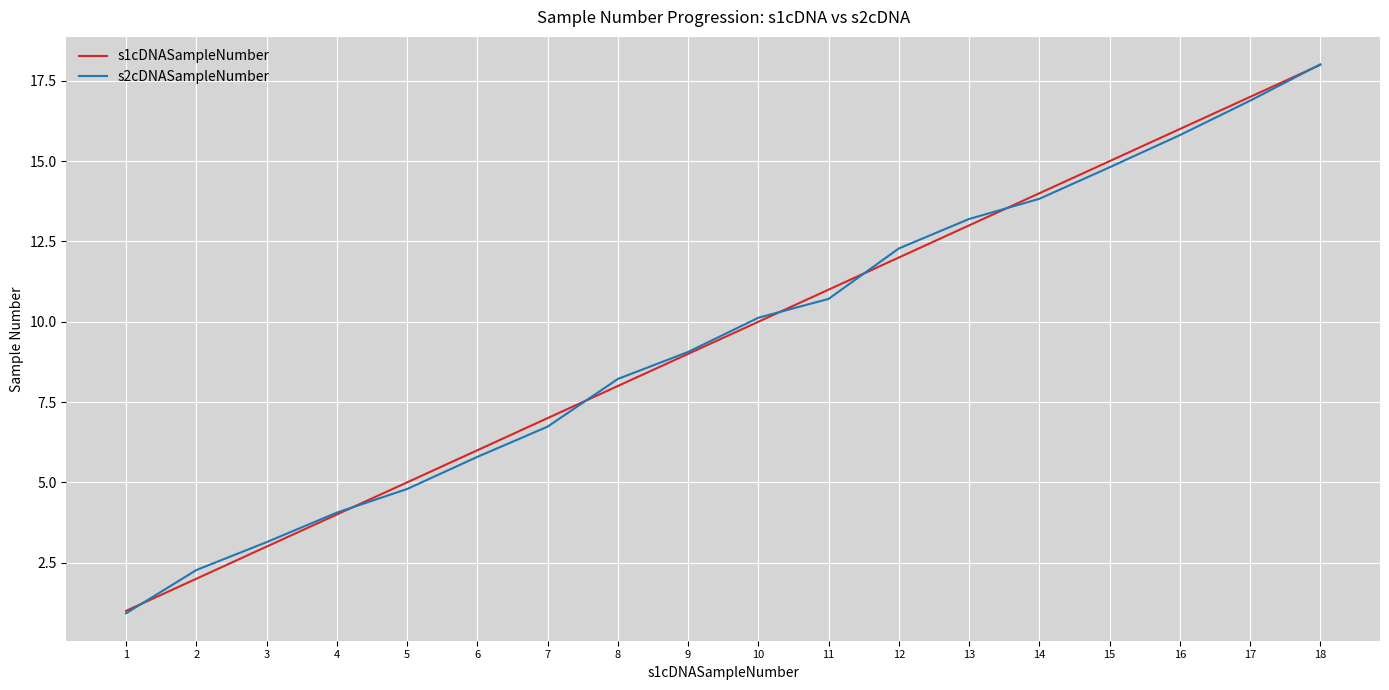

Is the value of s1cDNASampleNumber at 7 greater than the value of s2cDNASampleNumber at 4?

Yes